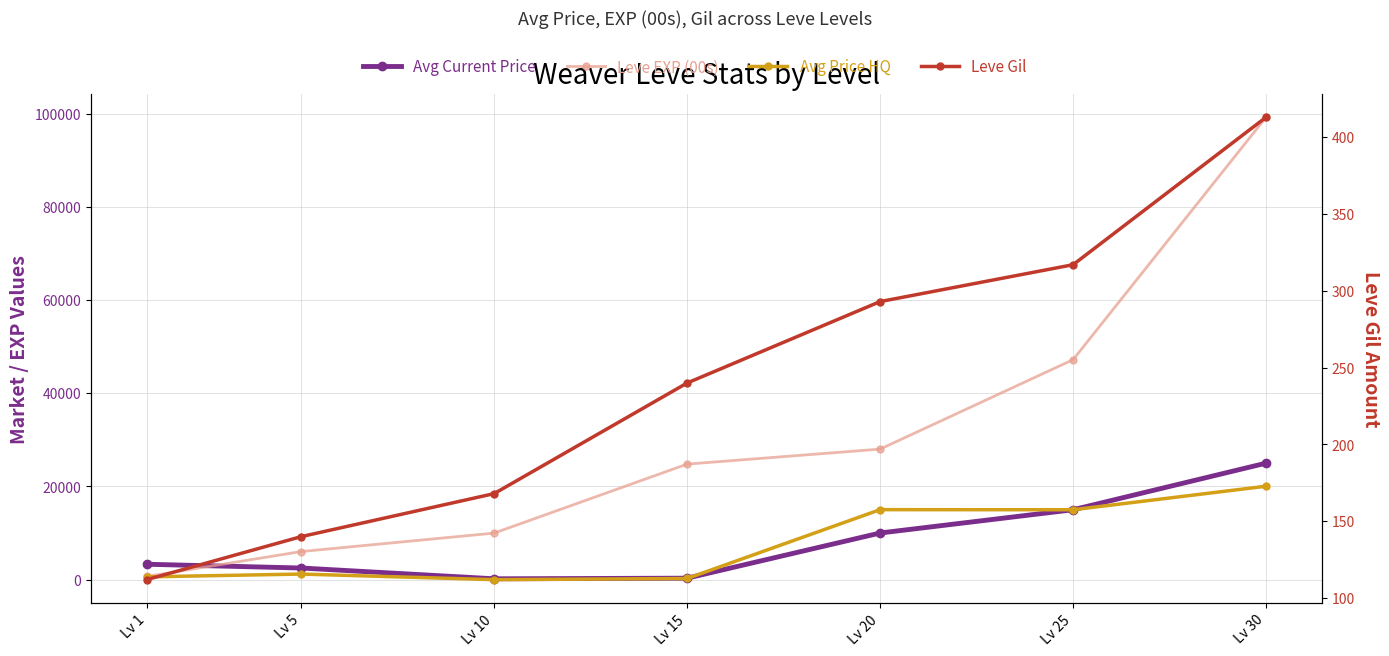

What is the maximum value shown in the chart?

99220.0